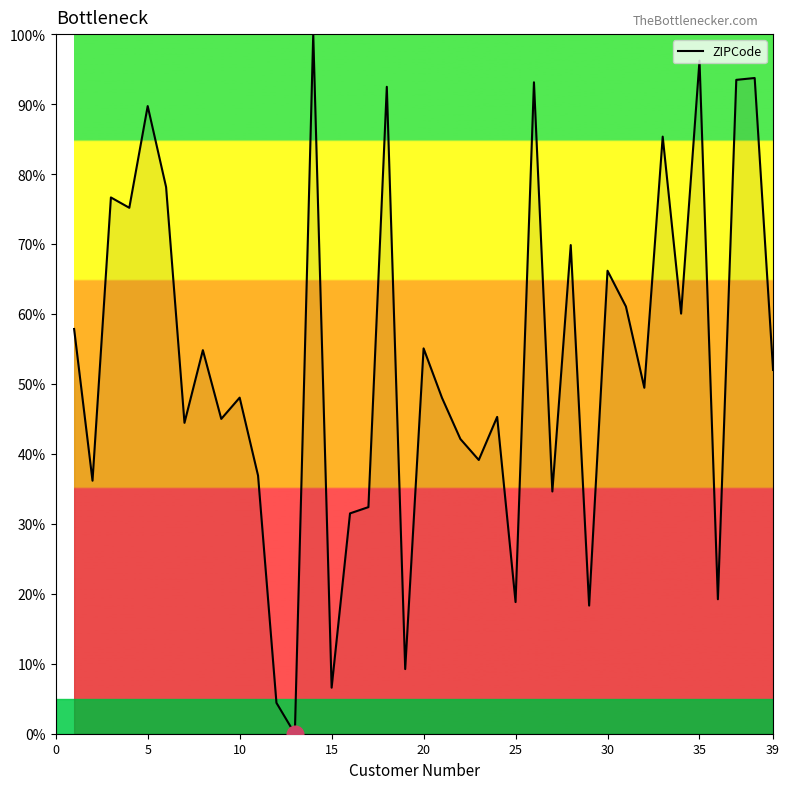

Count the number of values greater than 49.

20